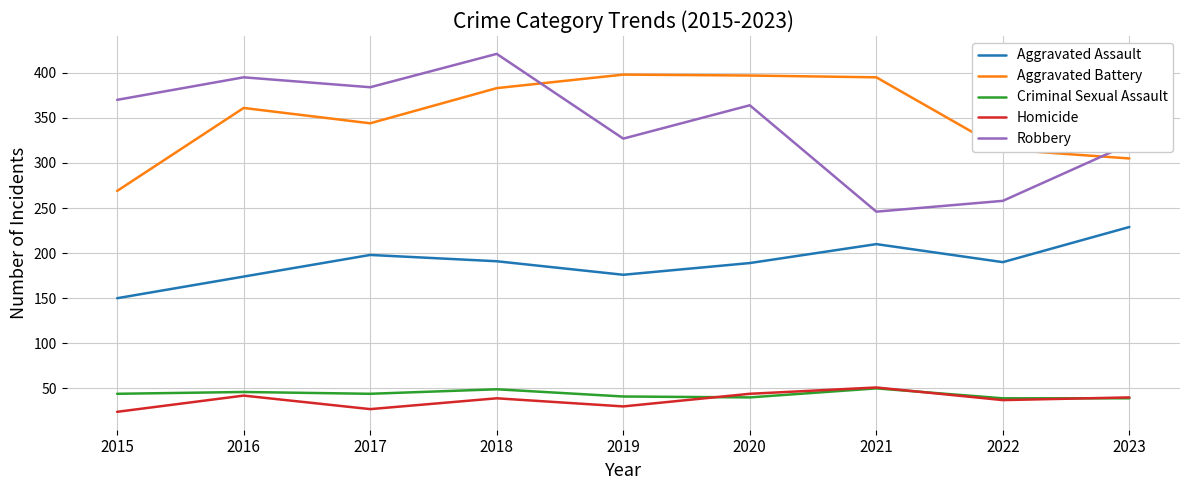

At which category is the sum across all series the highest?

2018